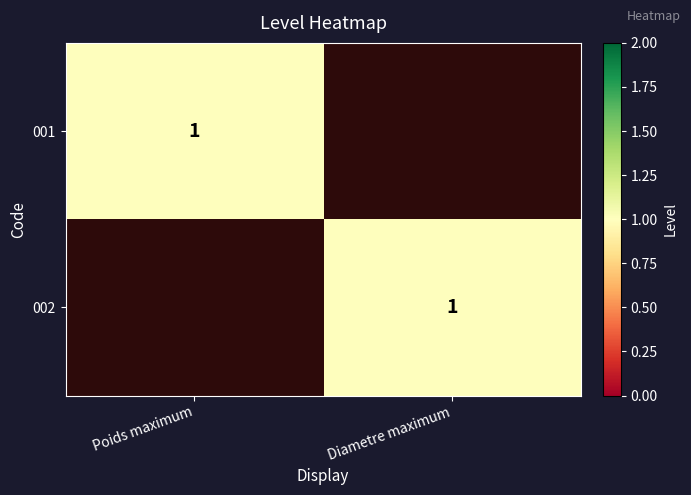

True or false: 001 has a value of 1 at Poids maximum.

True